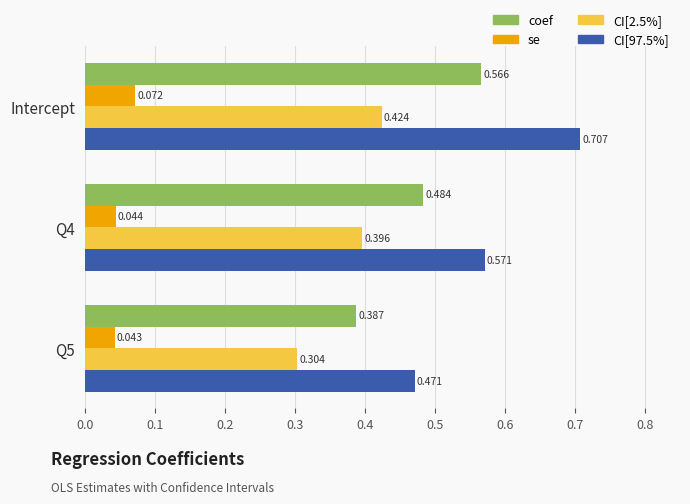

How many coef values are between 0 and 1?

3